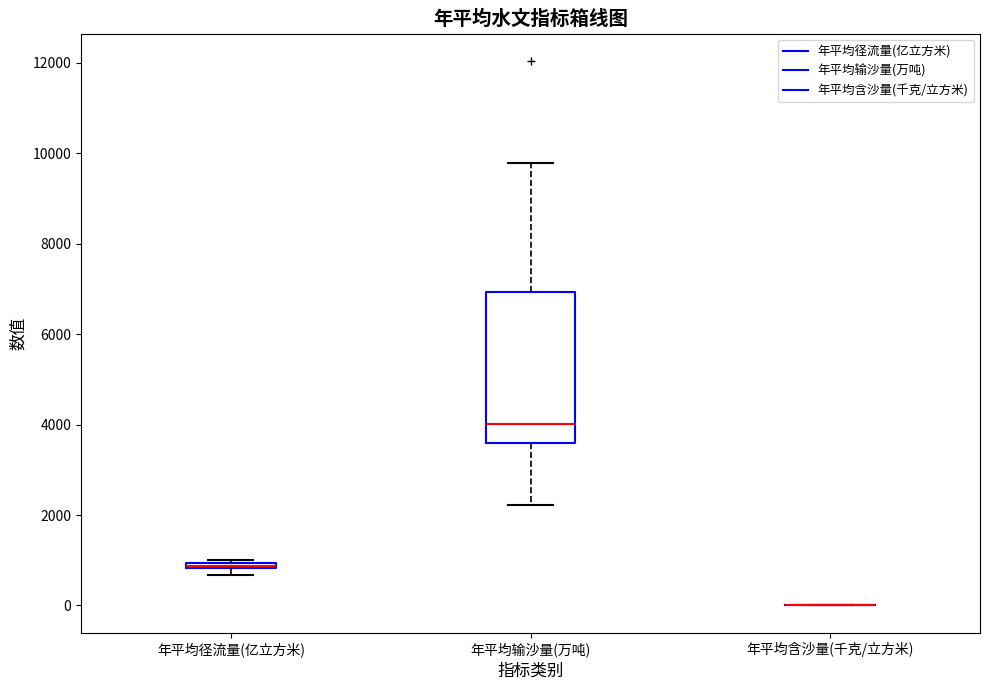

Which box is the tallest, from its lower edge to its upper edge?

年平均输沙量(万吨)